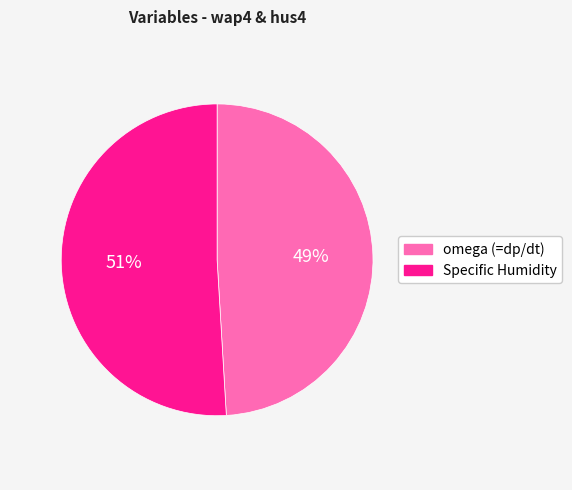

Does Specific Humidity represent more than half of the total?

Yes